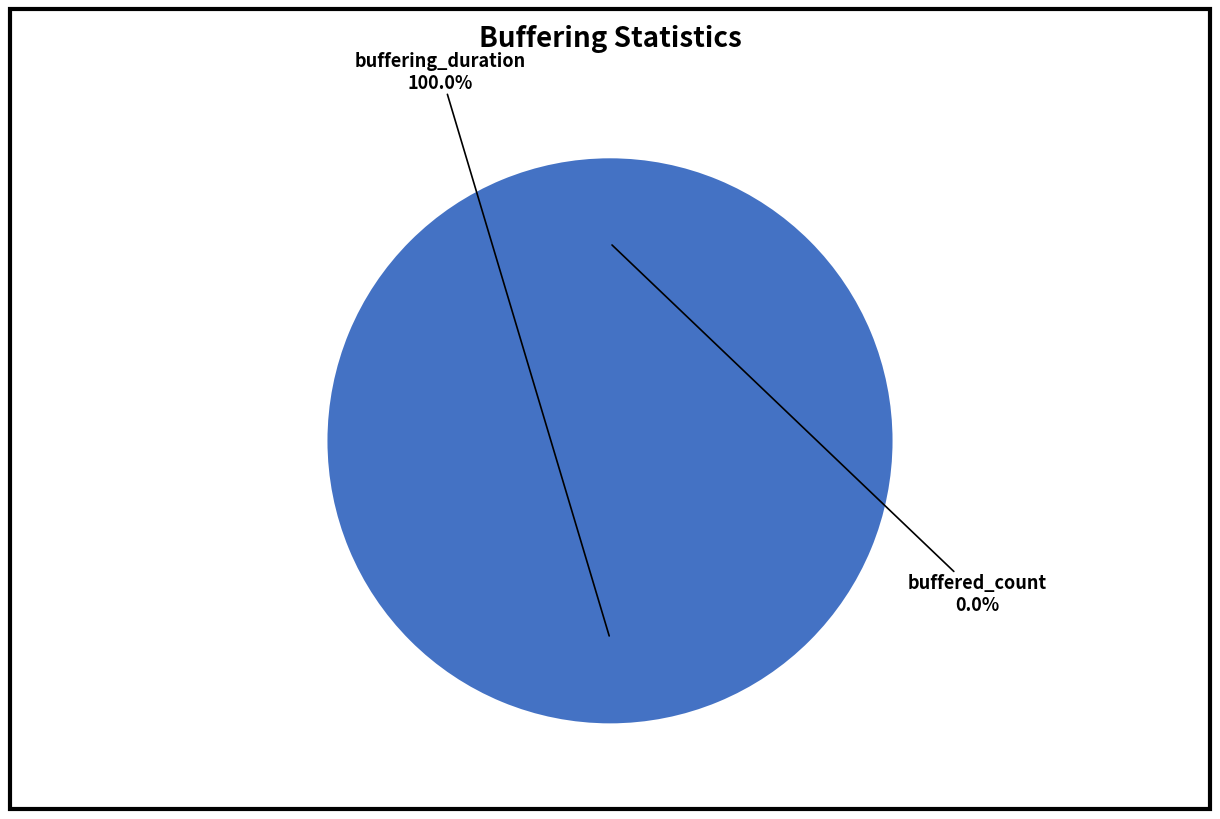

True or false: buffered_count accounts for 1% of the total.

False